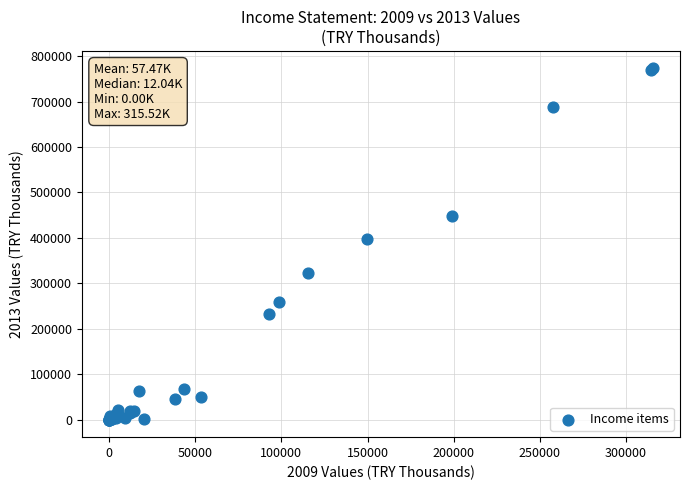

What Y value in the scatter plot is closest to 386373?

396952.0